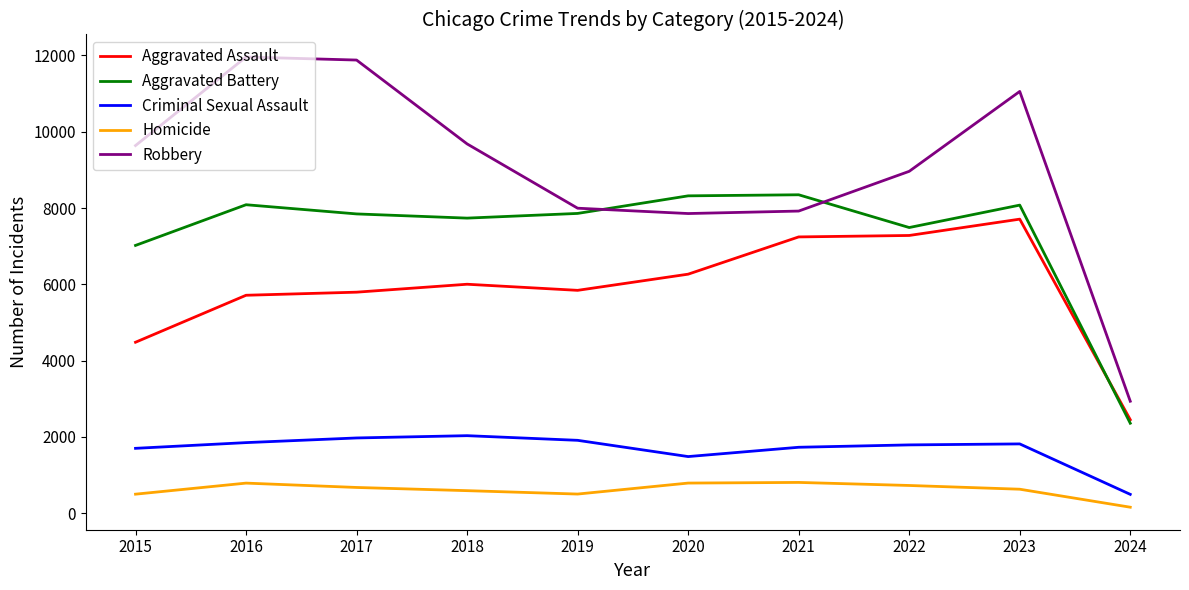

What are all the series names shown in the legend?

Aggravated Assault, Aggravated Battery, Criminal Sexual Assault, Homicide, Robbery